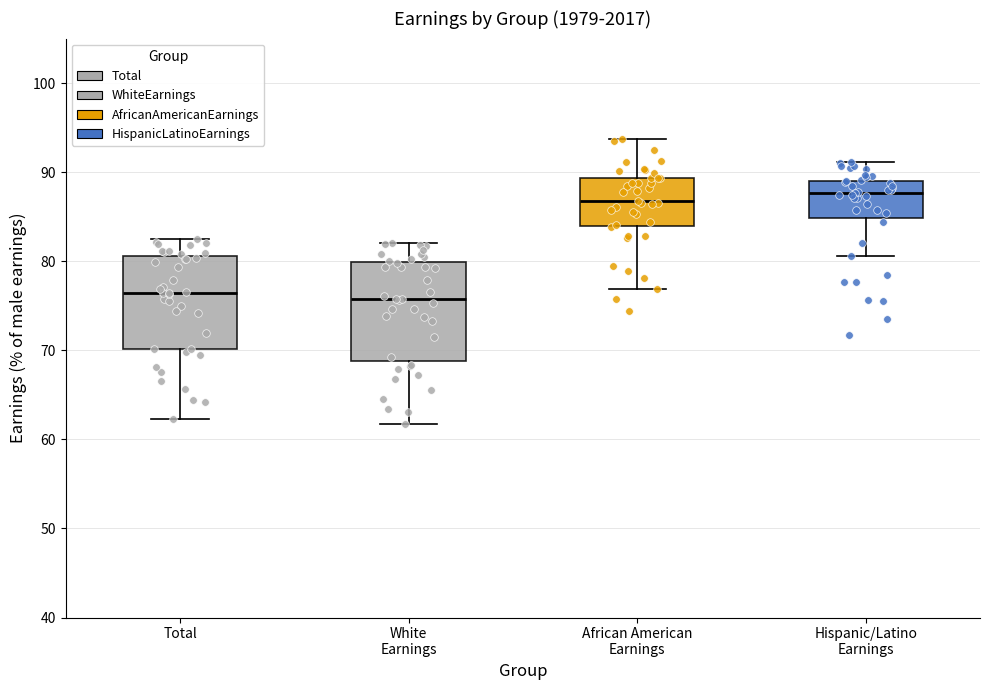

Reading left to right, read every box against the y-axis: the position of its median line, the range the box covers, and the ends of its whiskers. The values are not printed on the chart, so give them approximately, as read against the axis.

Total: median 76, box 70 to 81, whiskers 62 to 83
White Earnings: median 76, box 69 to 80, whiskers 62 to 82
African American Earnings: median 87, box 84 to 89, whiskers 77 to 94
Hispanic/Latino Earnings: median 88, box 85 to 89, whiskers 81 to 91